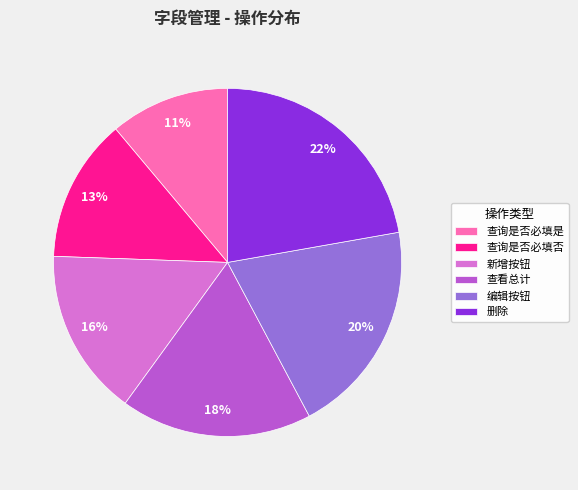

Which has a higher value, 查看总计 or 编辑按钮?

编辑按钮